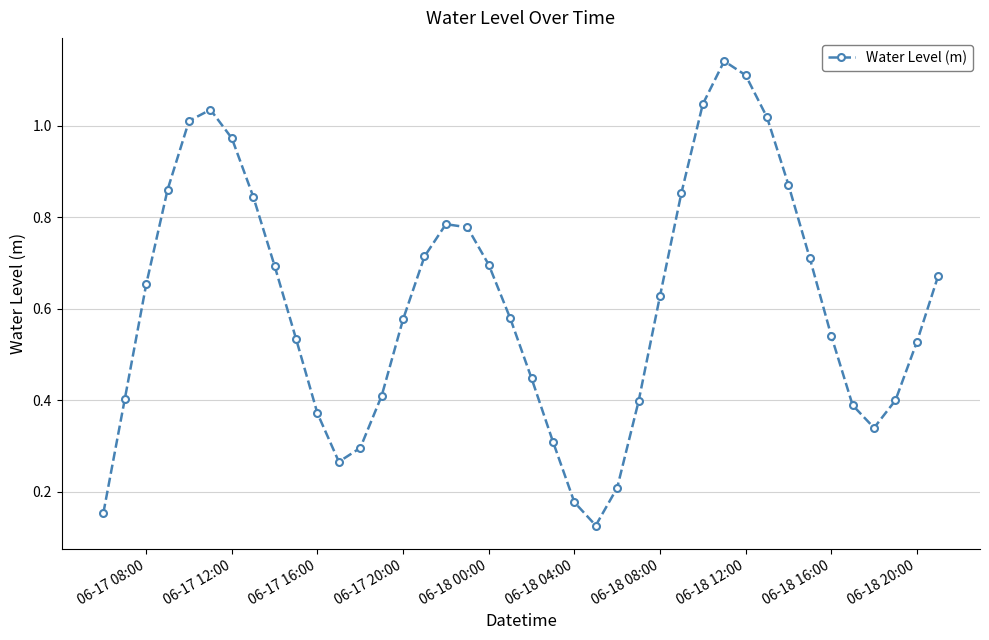

What is the sum of all values?

24.5